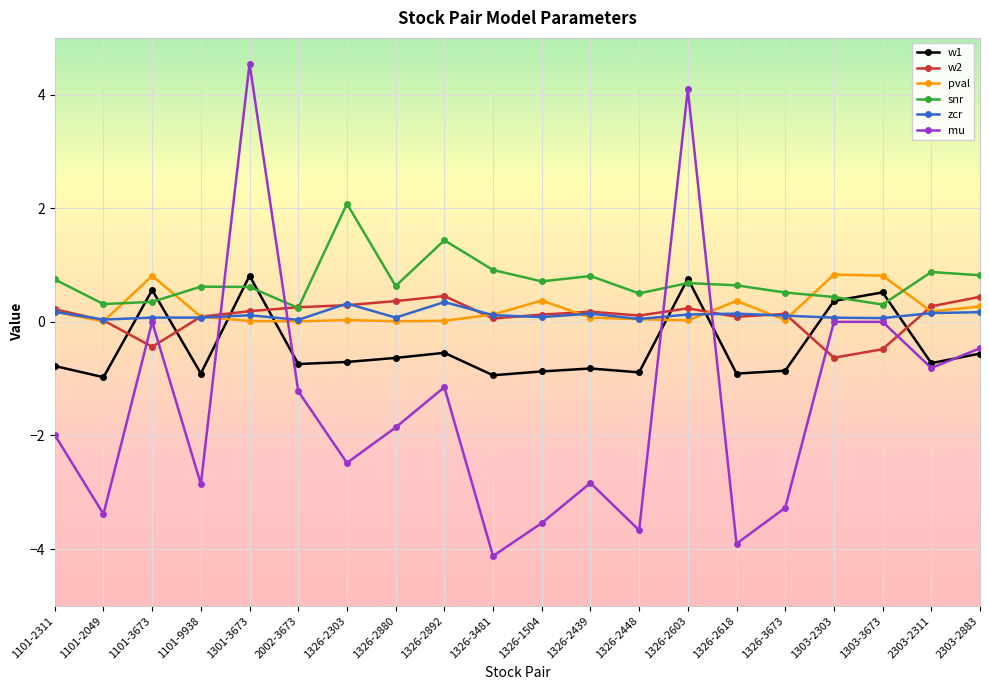

True or false: zcr and snr cross at least once.

False